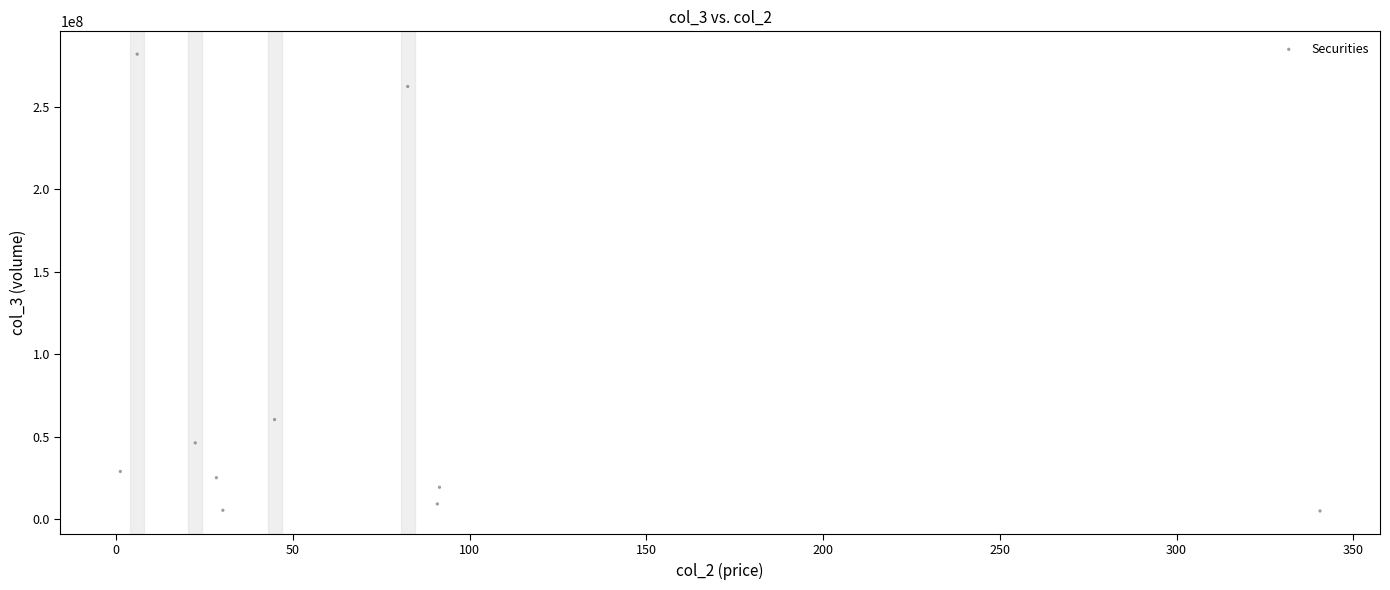

What is the average Y value?

74516945